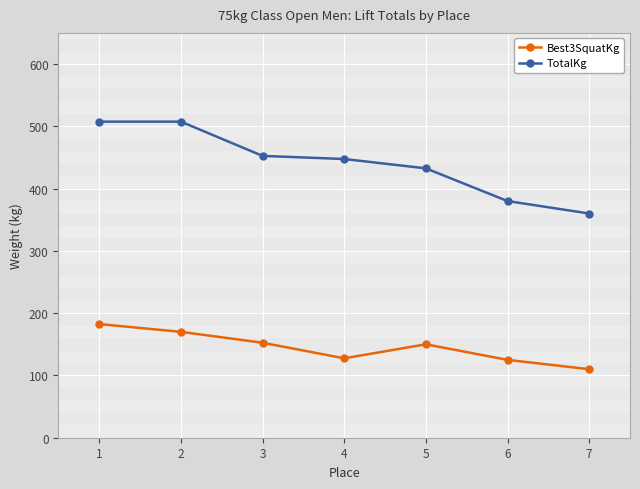

True or false: Best3SquatKg and TotalKg cross at least once.

False